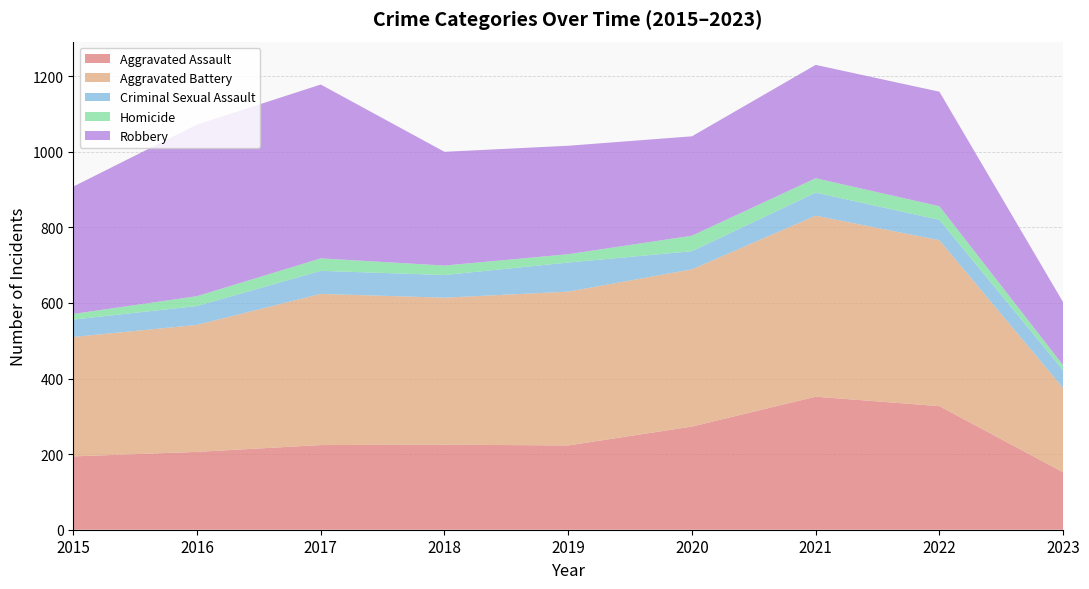

Reading right to left, list all the values displayed in this chart.

Aggravated Assault: 152	327	352	273	223	225	224	206	194
Aggravated Battery: 223	439	479	416	407	389	400	336	316
Criminal Sexual Assault: 47	54	61	48	77	60	61	50	46
Homicide: 13	36	38	41	22	25	33	26	15
Robbery: 167	303	300	263	287	301	460	454	337